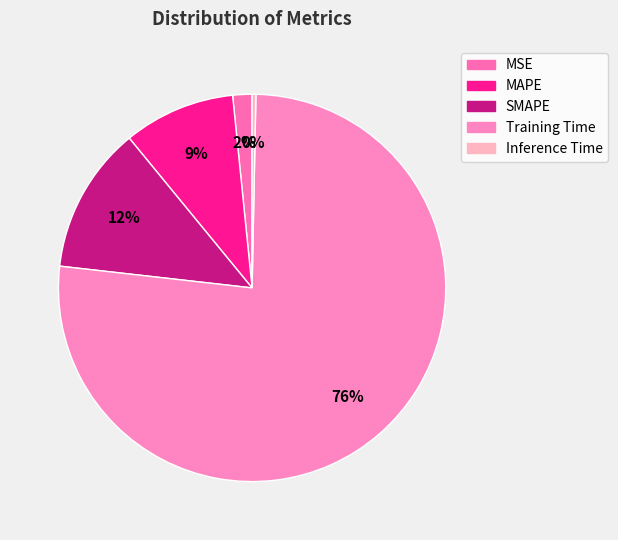

Which slice is the smallest?

Inference Time